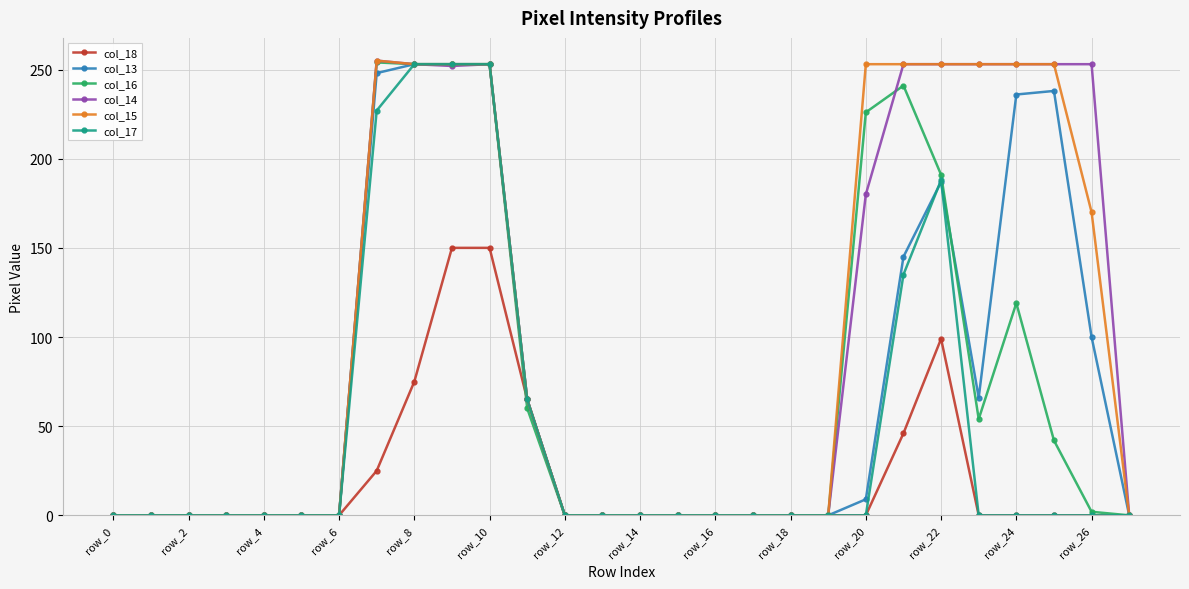

What is the maximum value shown in the chart?

255